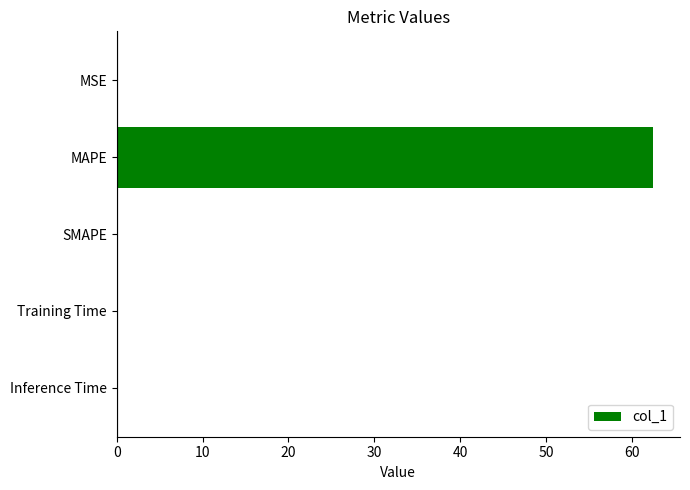

The value at MAPE is 30.8. True or false?

False